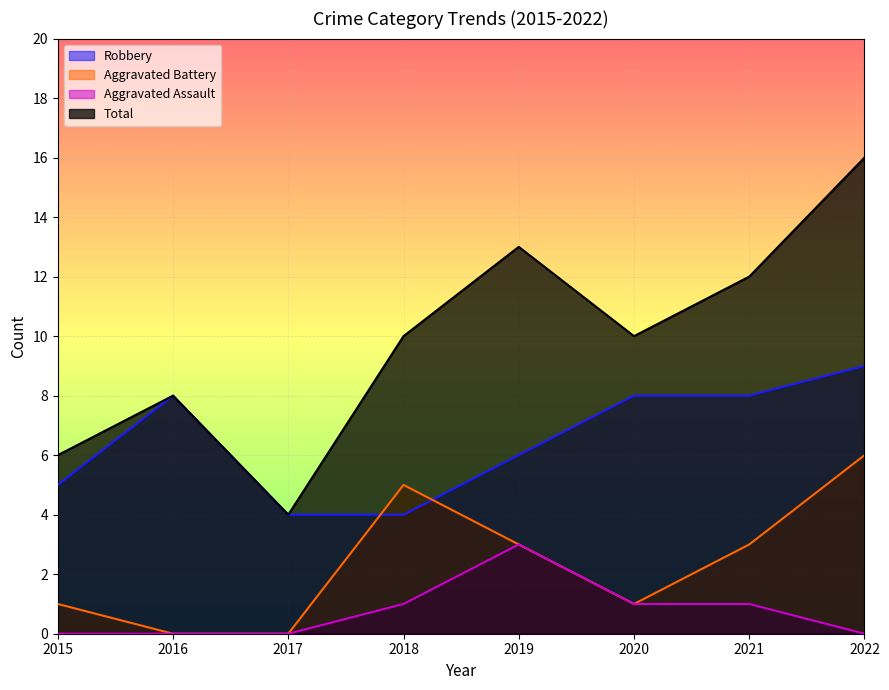

Does the chart display data point markers on the line(s)?

No